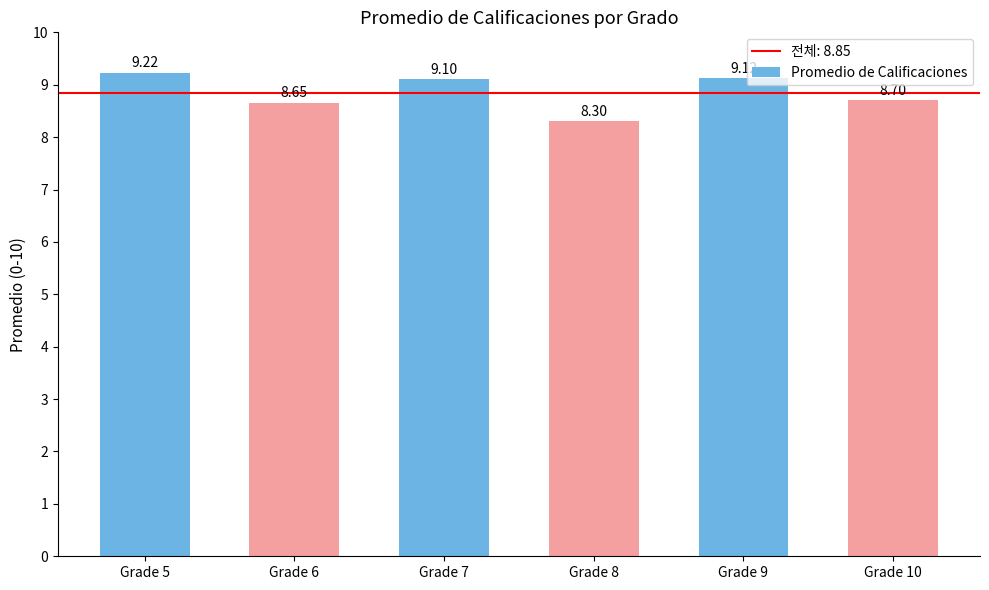

What is the change in value from Grade 8 to Grade 10?

+0.4